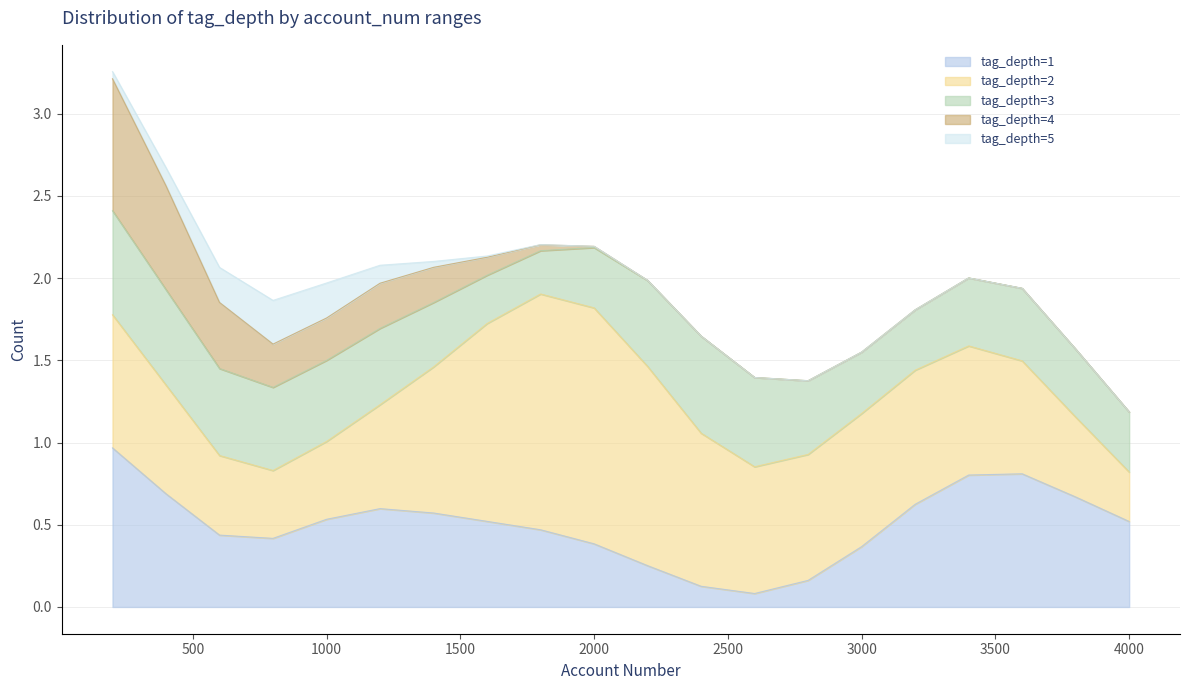

True or false: tag_depth_2 has a value of 3 at 9.

False